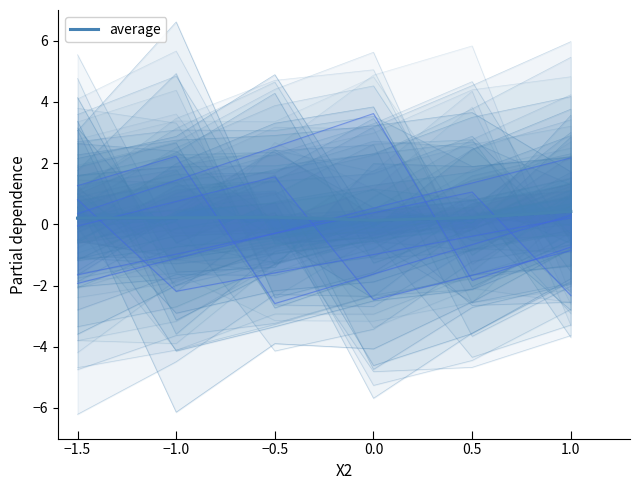

What is the difference between the maximum and minimum values?

0.3